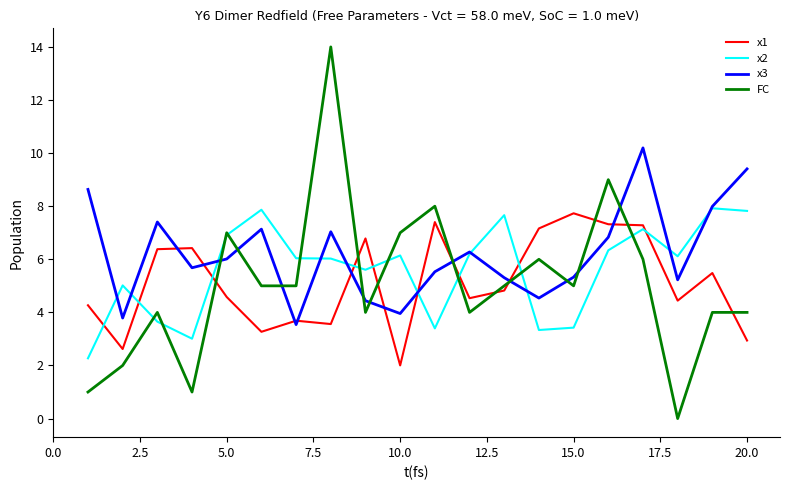

True or false: x3 has more than 1 points higher than both neighbors.

True